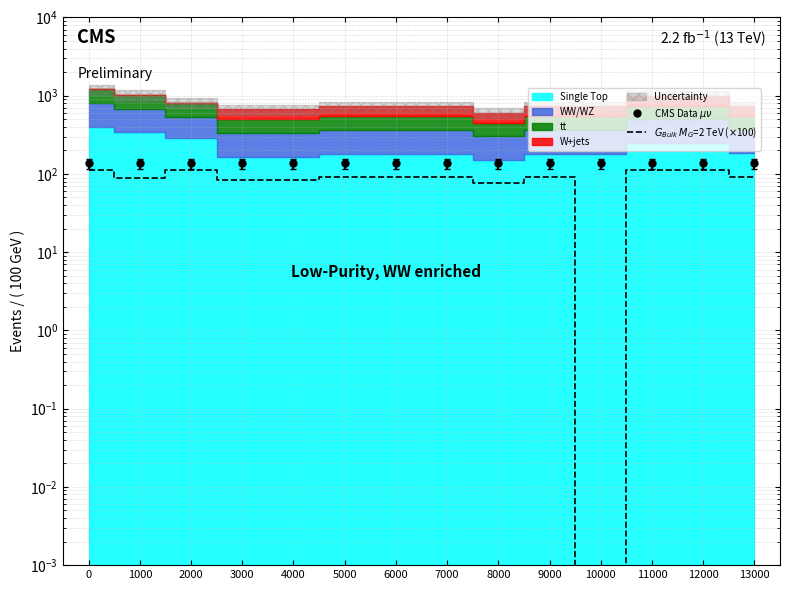

True or false: CMS Data $\mu\nu$ and $G_{Bulk}$ $M_G$=2 TeV ($\times$100) cross at least once.

False